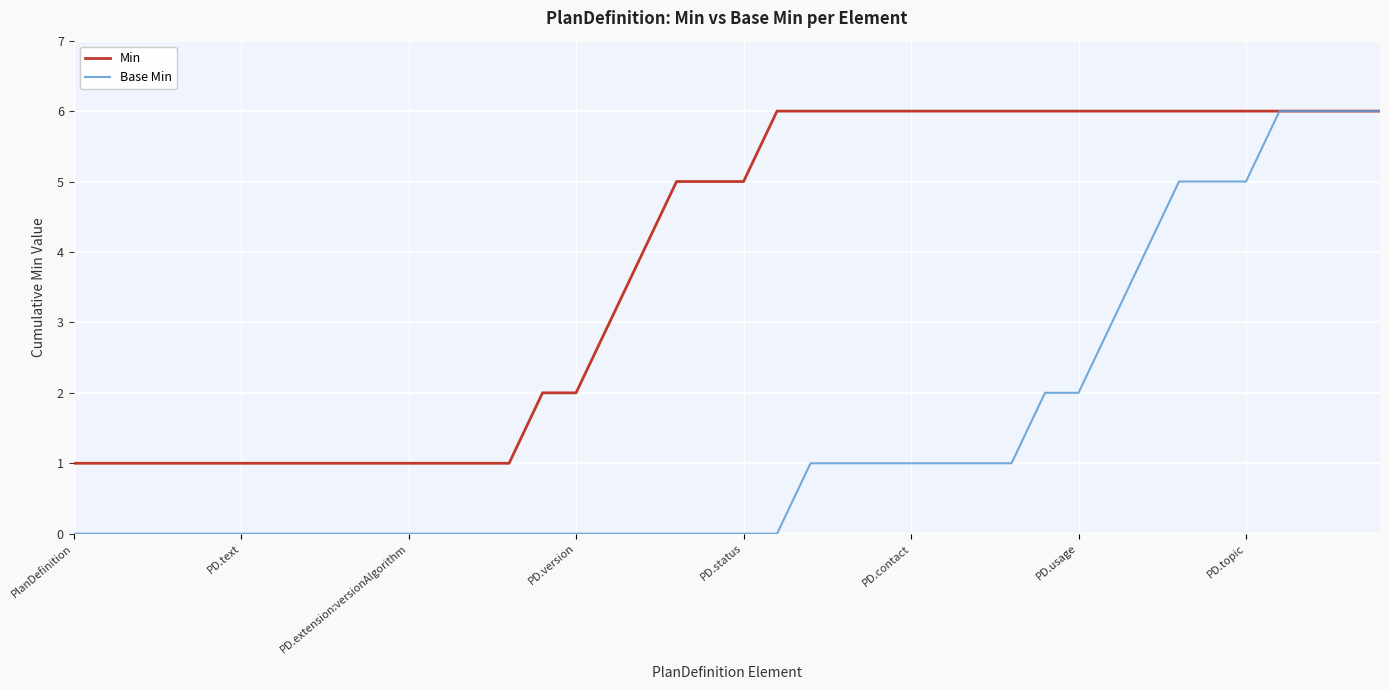

What is the maximum value for Base Min?

6